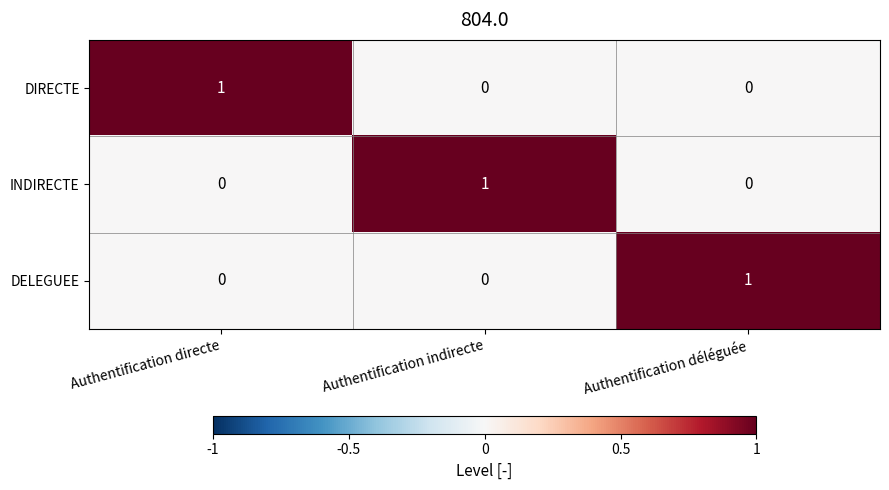

Reading left to right, what are all the values shown in this chart?

DIRECTE: 1	0	0
INDIRECTE: 0	1	0
DELEGUEE: 0	0	1